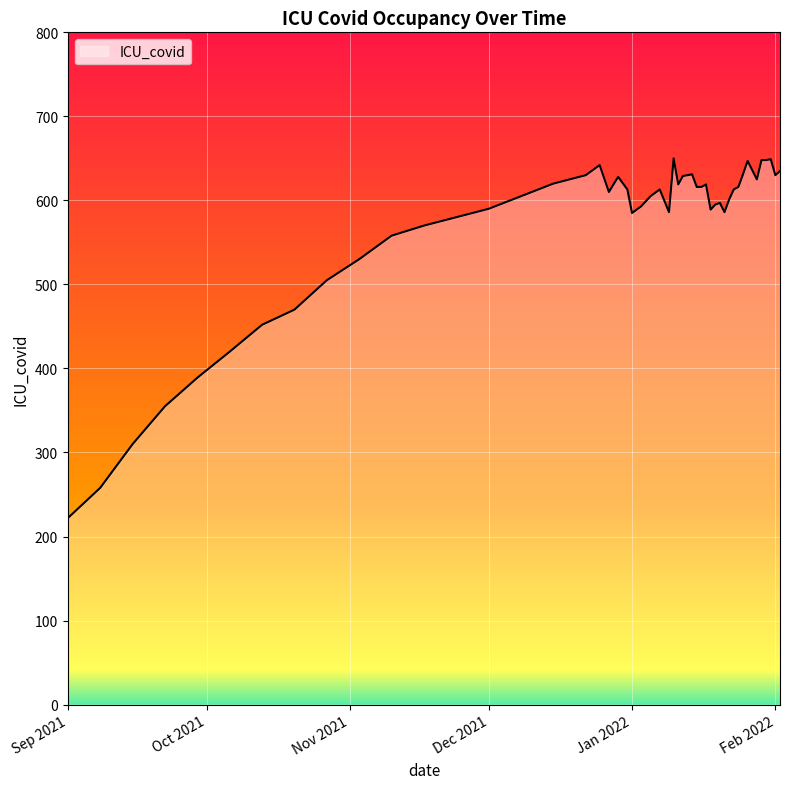

How many lines are shown in the chart?

1